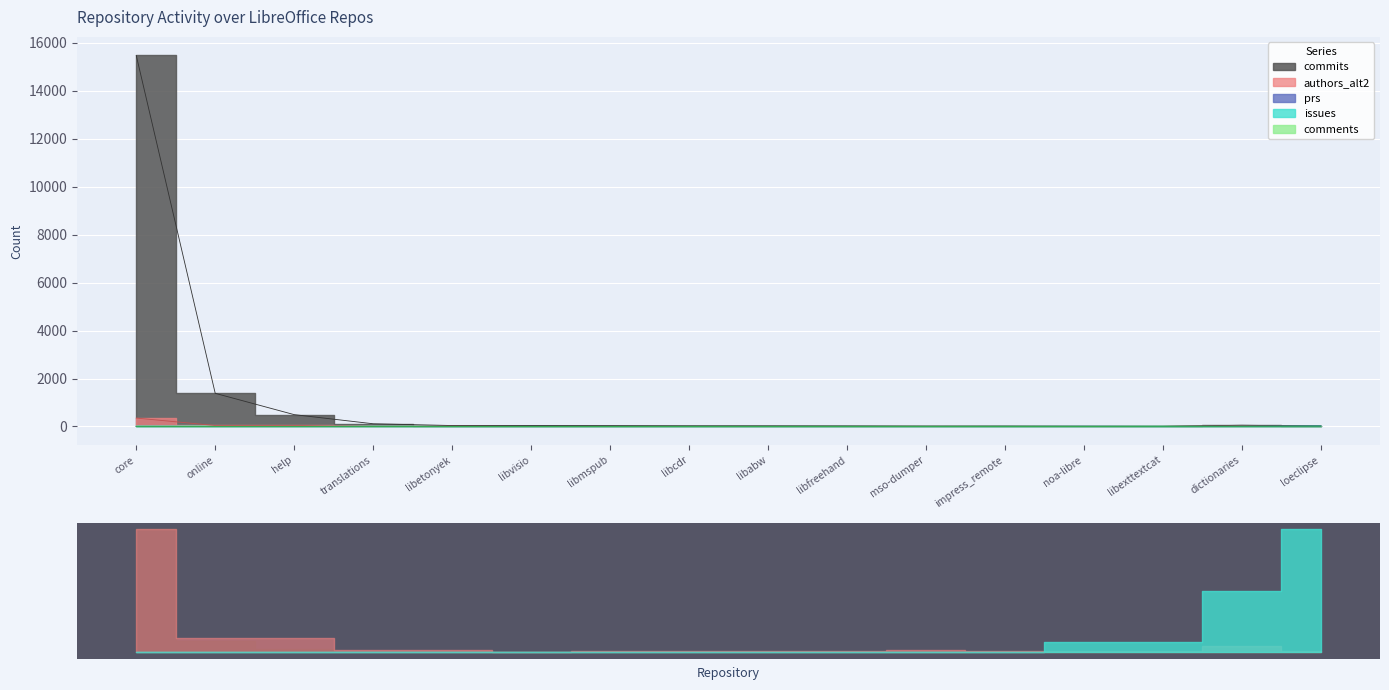

Which series has the widest spread of values?

commits